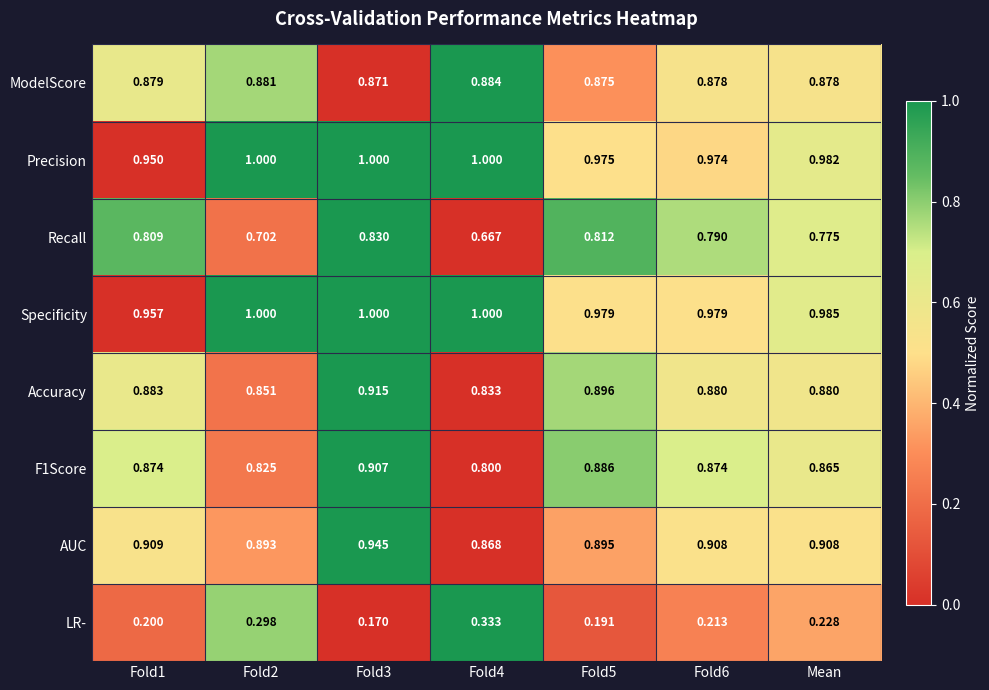

Is the value of Accuracy at Fold1 greater than the value of Recall at Mean?

Yes